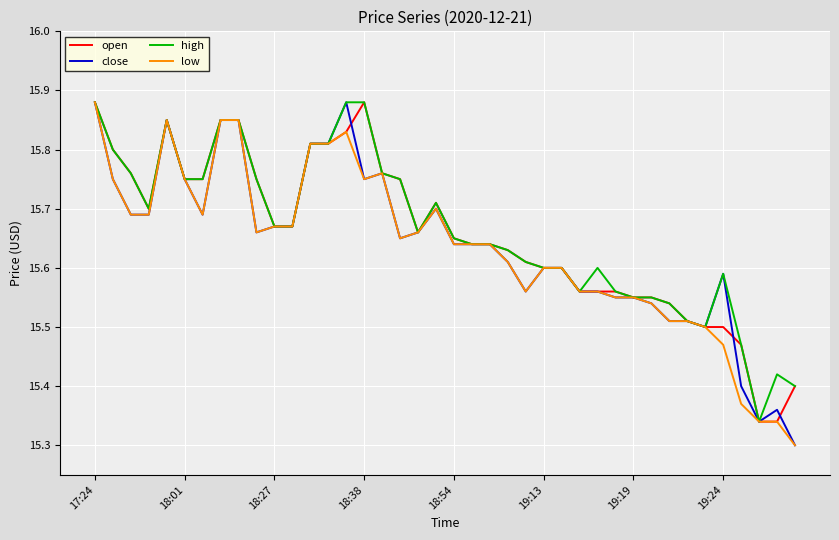

Does the chart display data point markers on the line(s)?

No